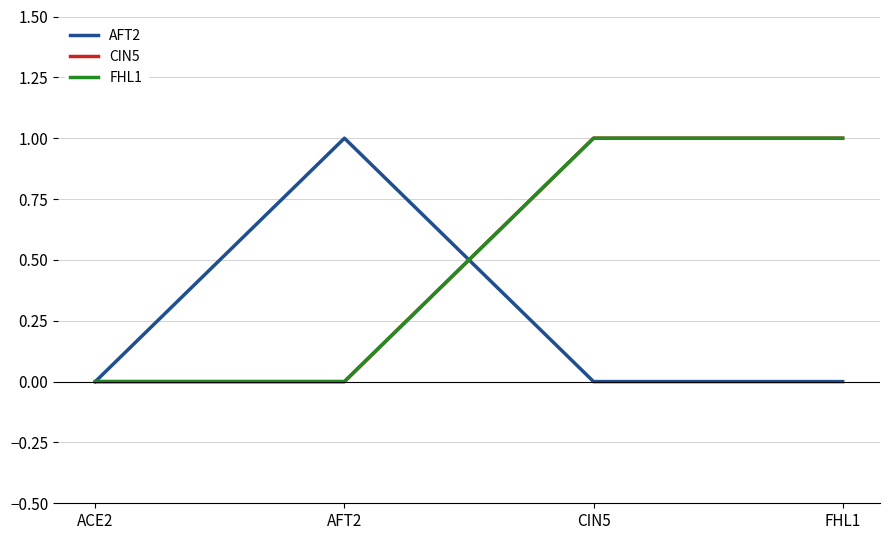

Is this an area chart (filled region under the line)?

No